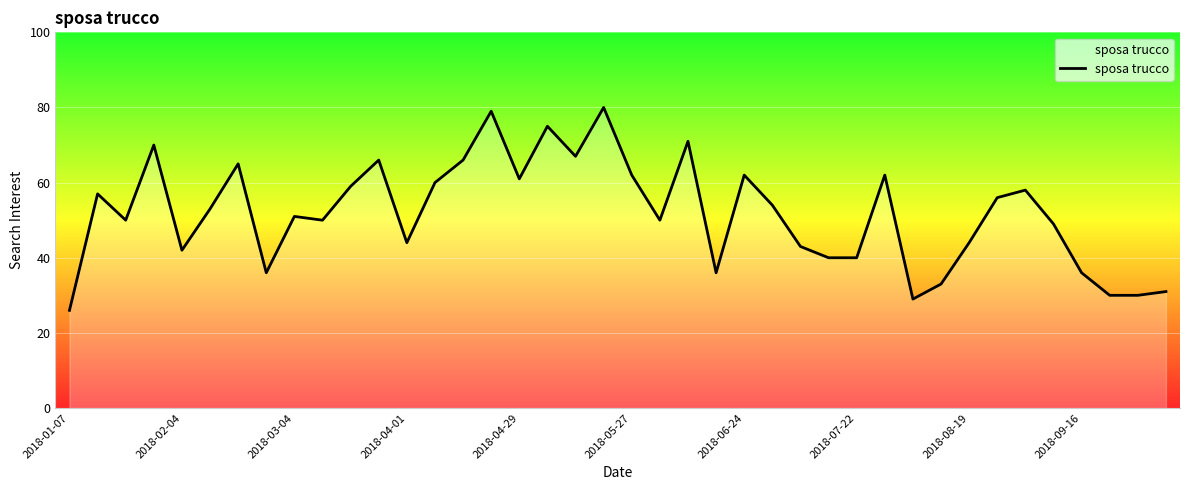

Reading left to right, transcribe all the data shown in this chart.

26	57	50	70	42	53	65	36	51	50	59	66	44	60	66	79	61	75	67	80	62	50	71	36	62	54	43	40	40	62	29	33	44	56	58	49	36	30	30	31